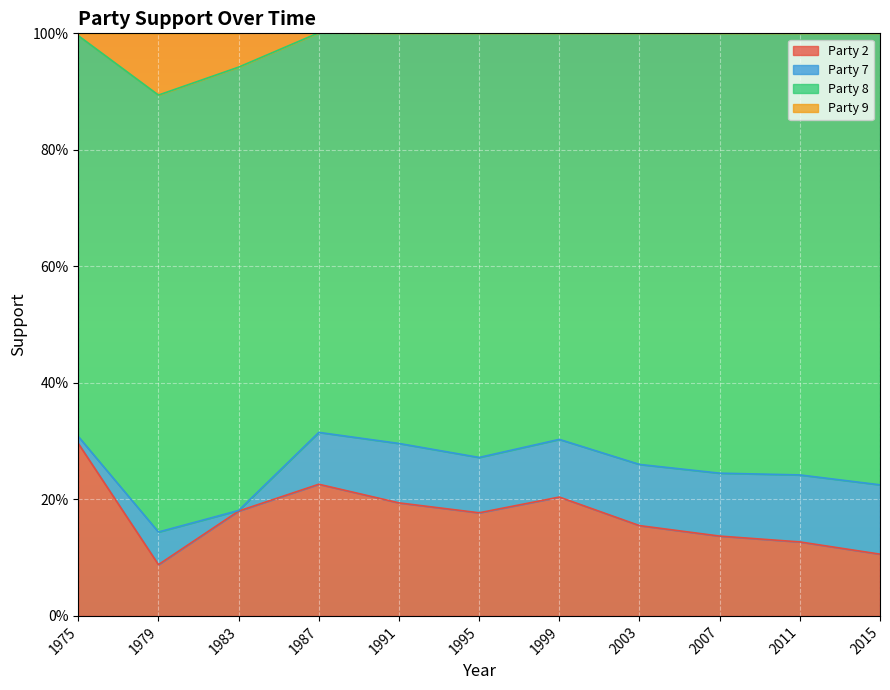

What is the difference between the second highest and second lowest values in the Party 9 series?

0.1